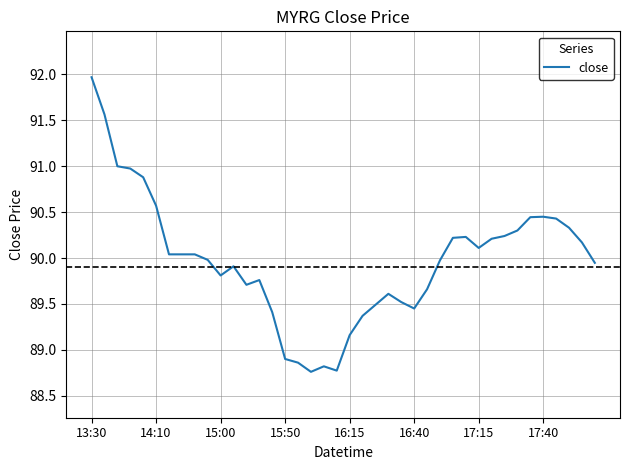

What is the difference between the maximum and minimum values?

3.2